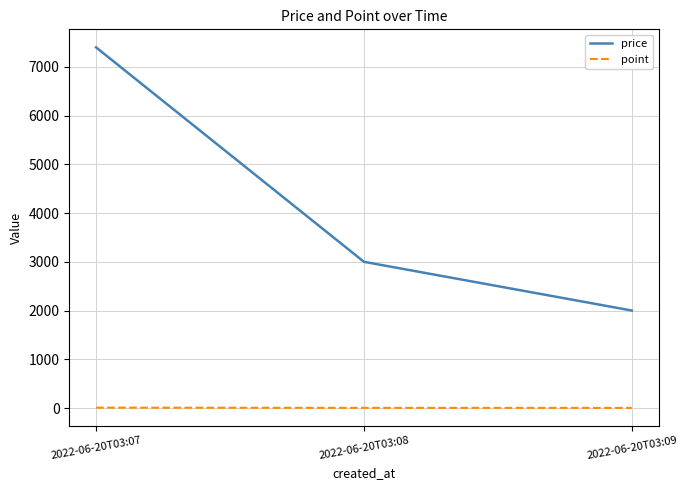

How many lines are shown in the chart?

2